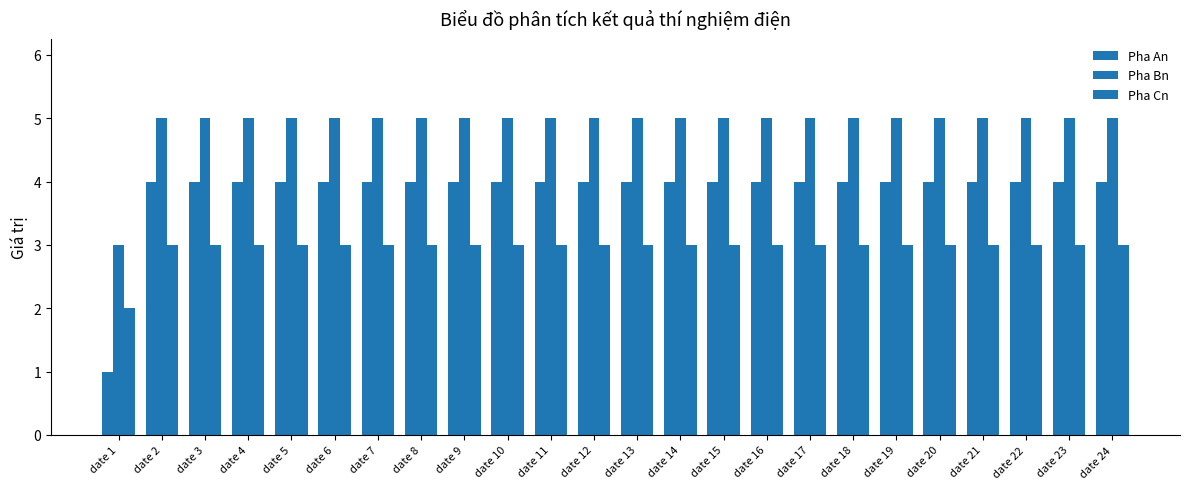

What is the value of the Pha Cn bar at the 23rd from the left?

3